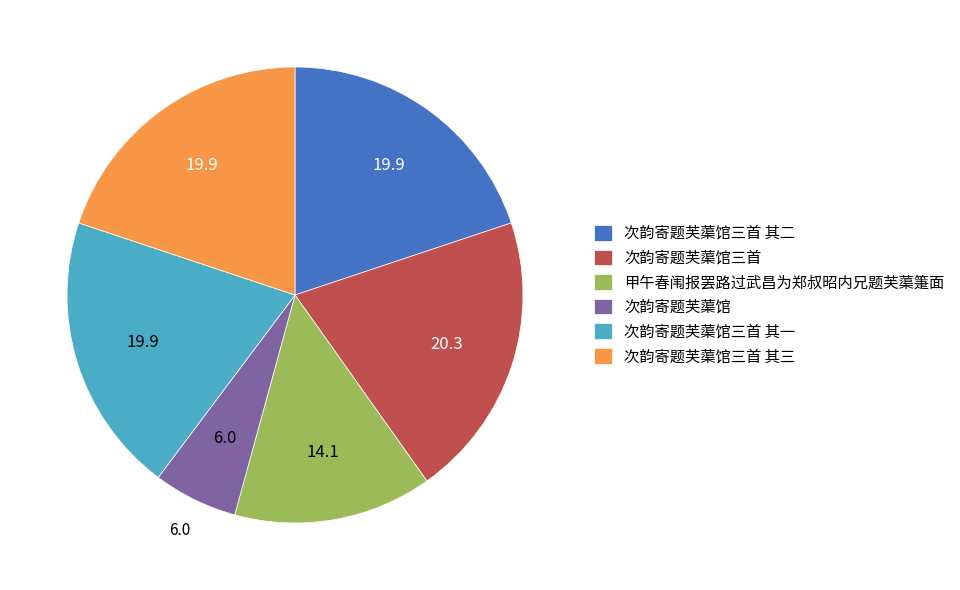

Is there a majority slice in this chart?

No